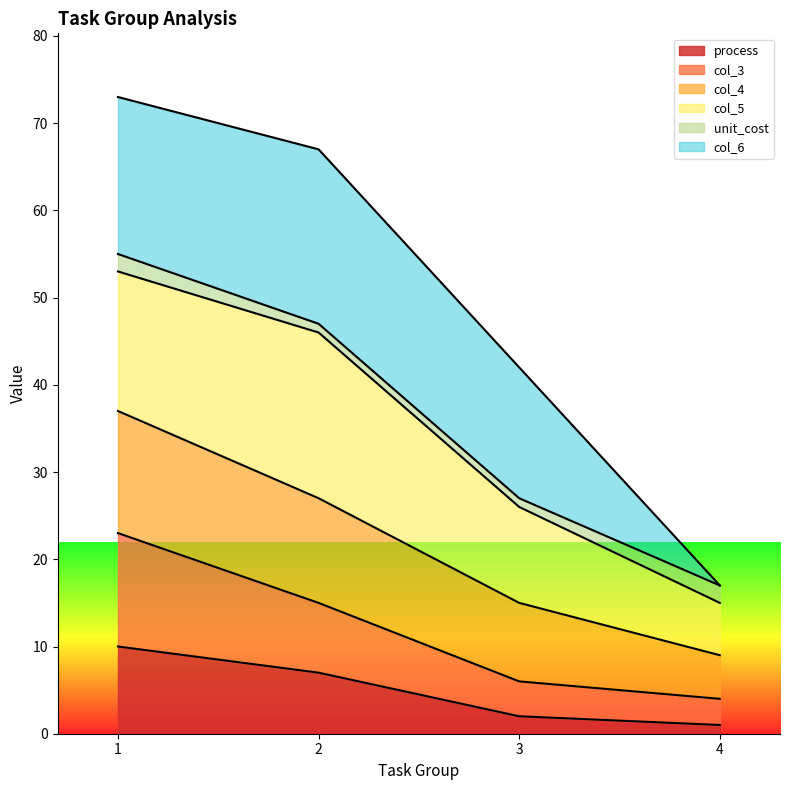

True or false: col_3 and process cross at least once.

False